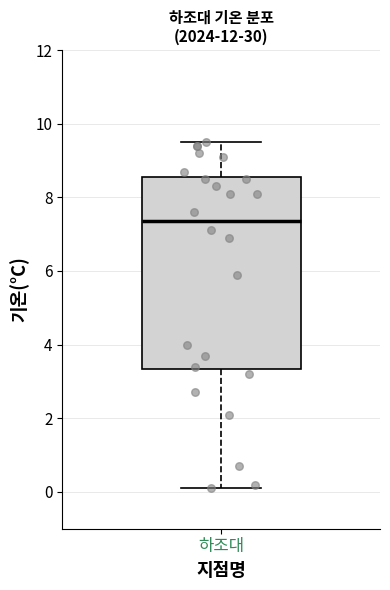

Read this box plot against the y-axis: the position of the median line, the range covered by the box, and the ends of both whiskers. The values are not printed on the chart, so give them approximately, as read against the axis.

median 7.4, box 3.4 to 8.6, whiskers 0.2 to 9.6